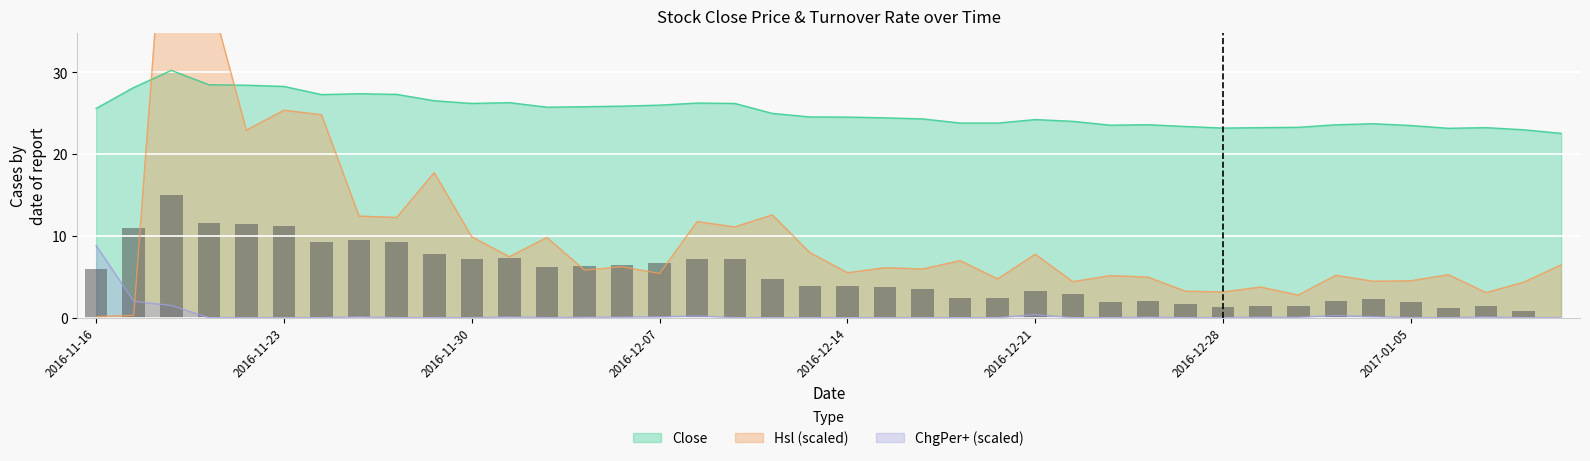

The Hsl series shows 5.2 at 2017-01-06. True or false?

True